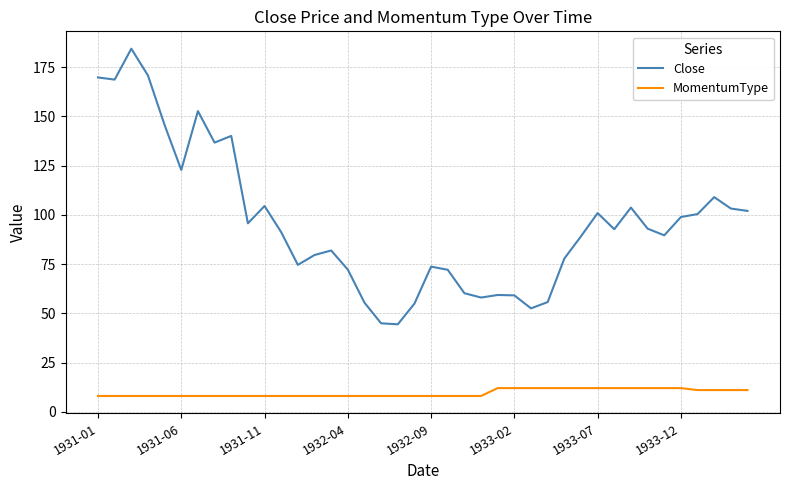

Which series has the largest total across all categories?

Close